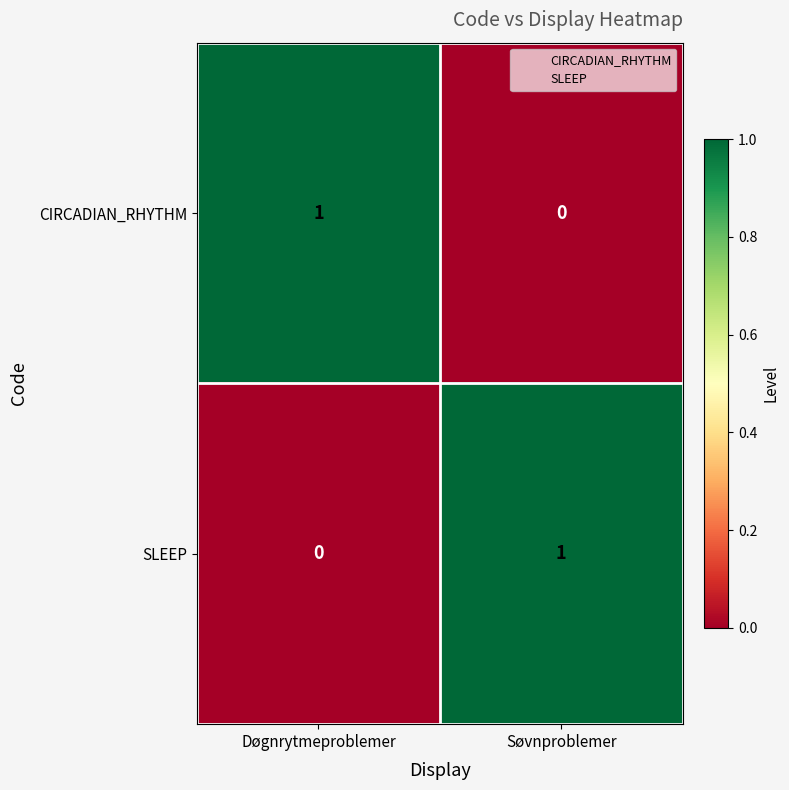

The CIRCADIAN_RHYTHM series shows 1 at Døgnrytmeproblemer. True or false?

True